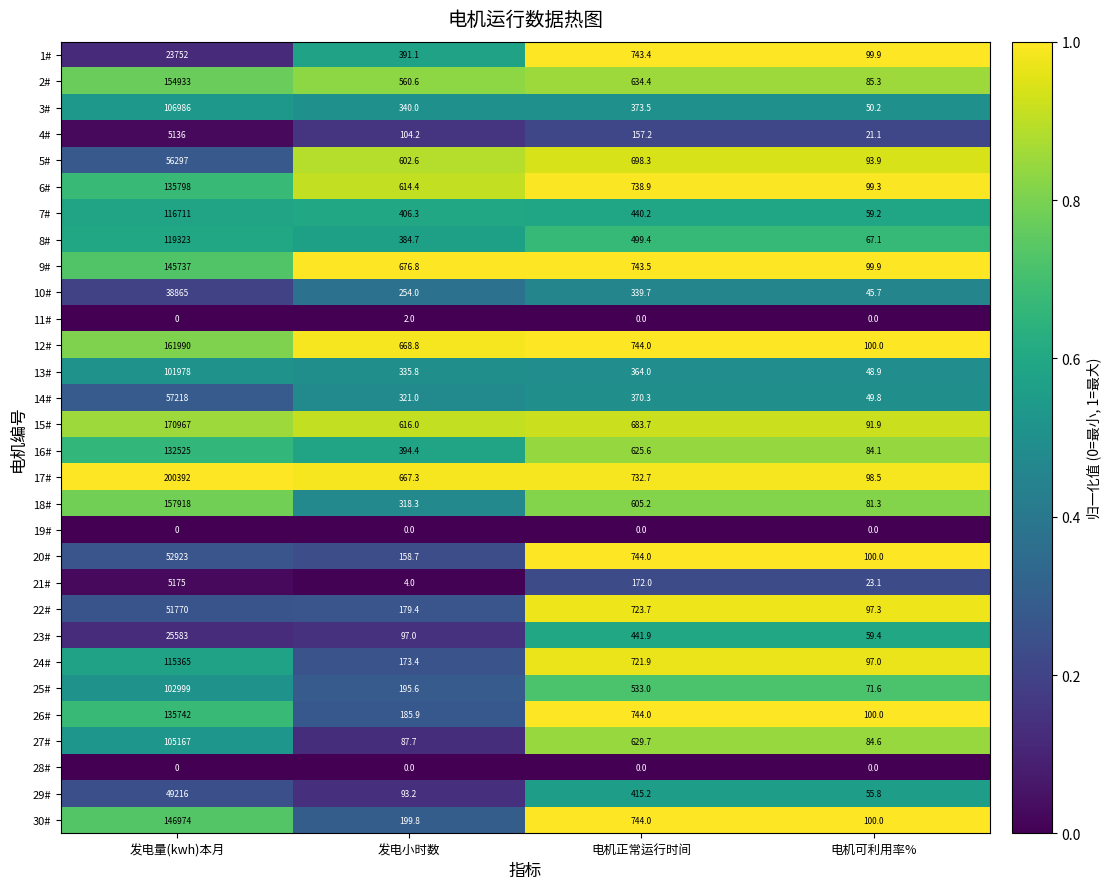

Between 发电小时数 and 电机可利用率%, which series saw the biggest shift?

9#